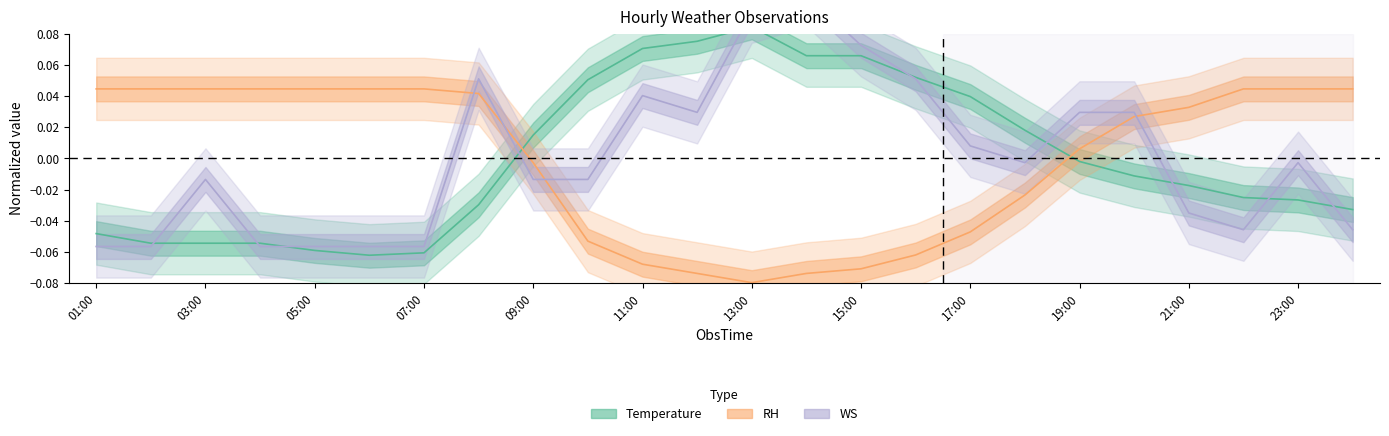

Which label corresponds to the smallest value in the chart?

13:00